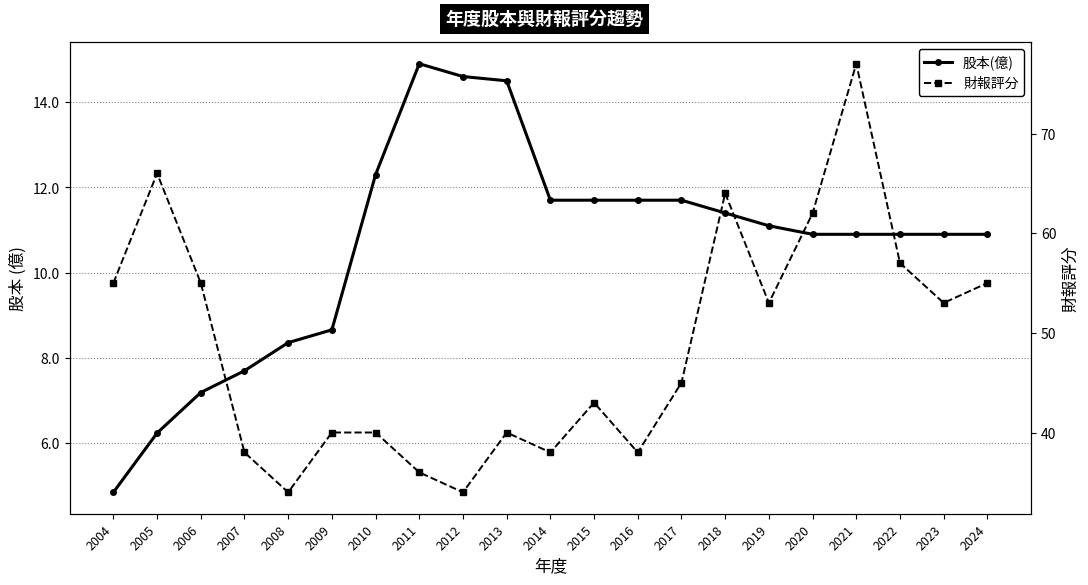

Rank the series at 2015 from highest to lowest value.

財報評分, 股本(億)